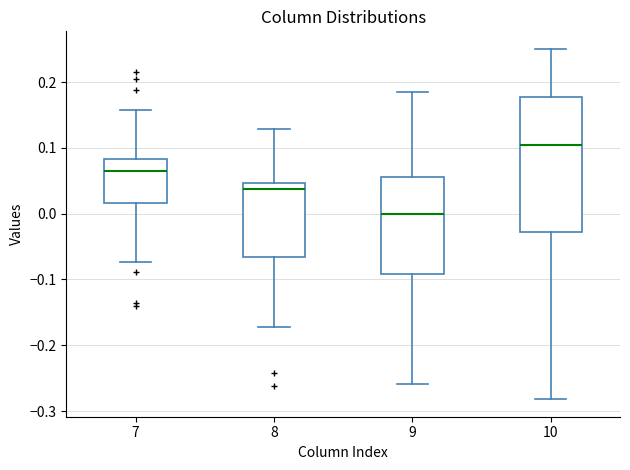

Comparing the boxes themselves (not the whiskers), which one is the tallest?

10